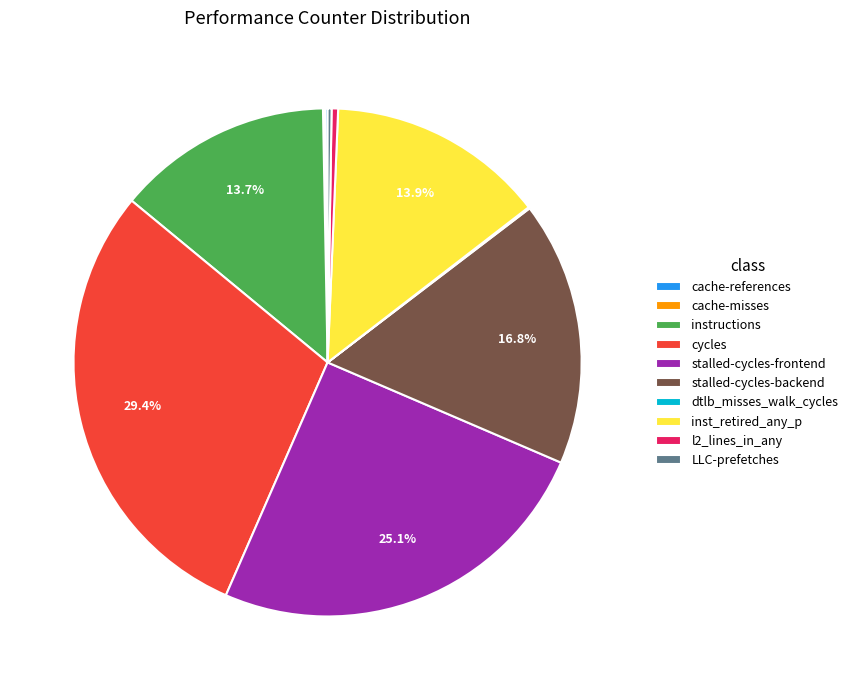

Is there a majority slice in this chart?

No